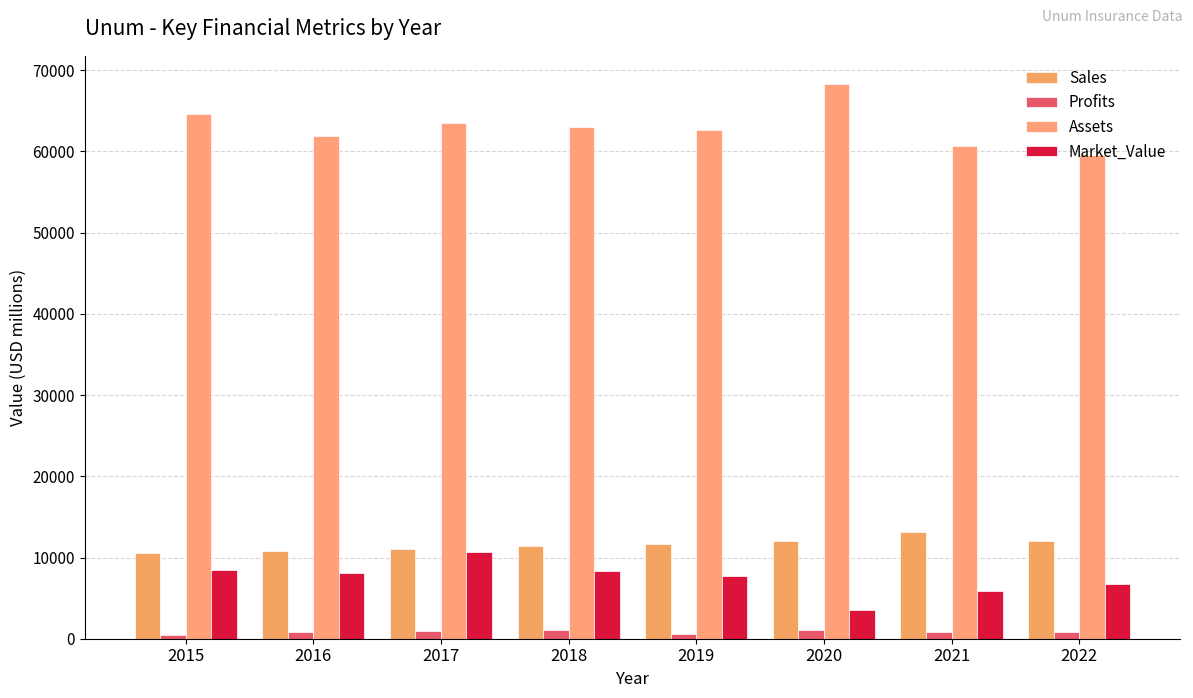

What is the approximate value of Profits at 2016?

867.1